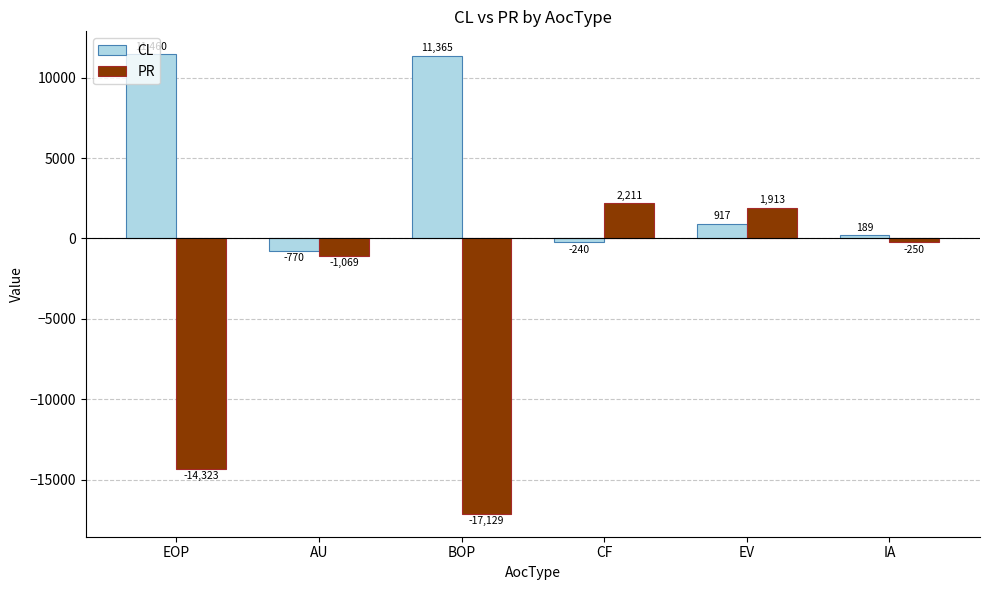

What is the difference between the CL values at EOP and CF?

11700.0